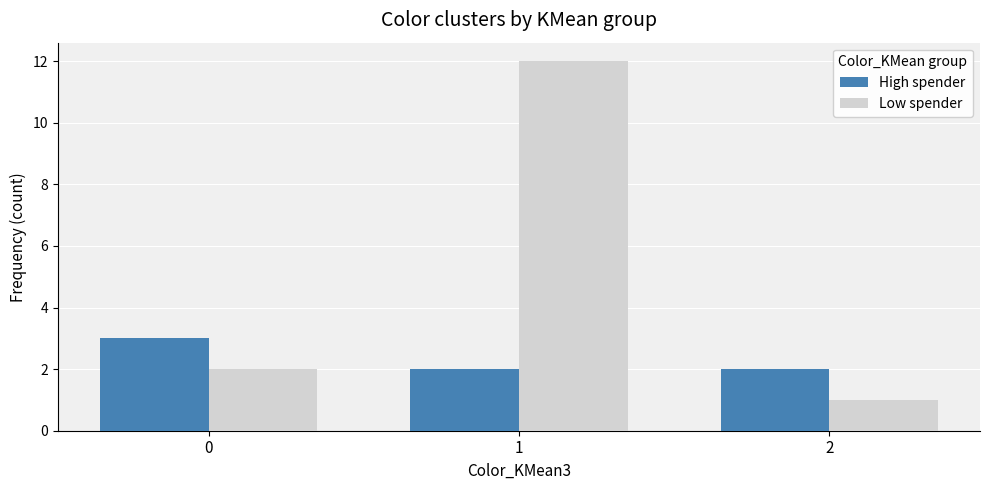

Reading right to left, what are all the values shown in this chart?

High spender: 2	2	3
Low spender: 1	12	2